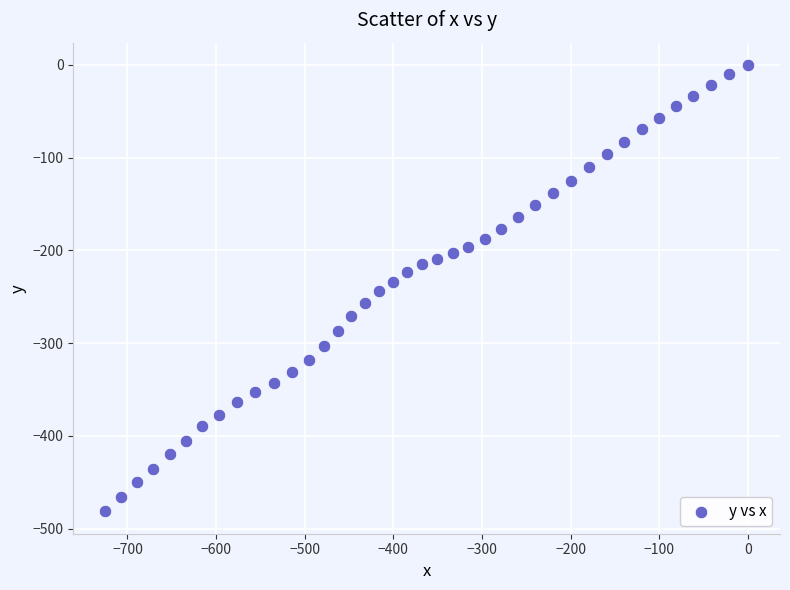

What is the range of X values (max minus min)?

724.9